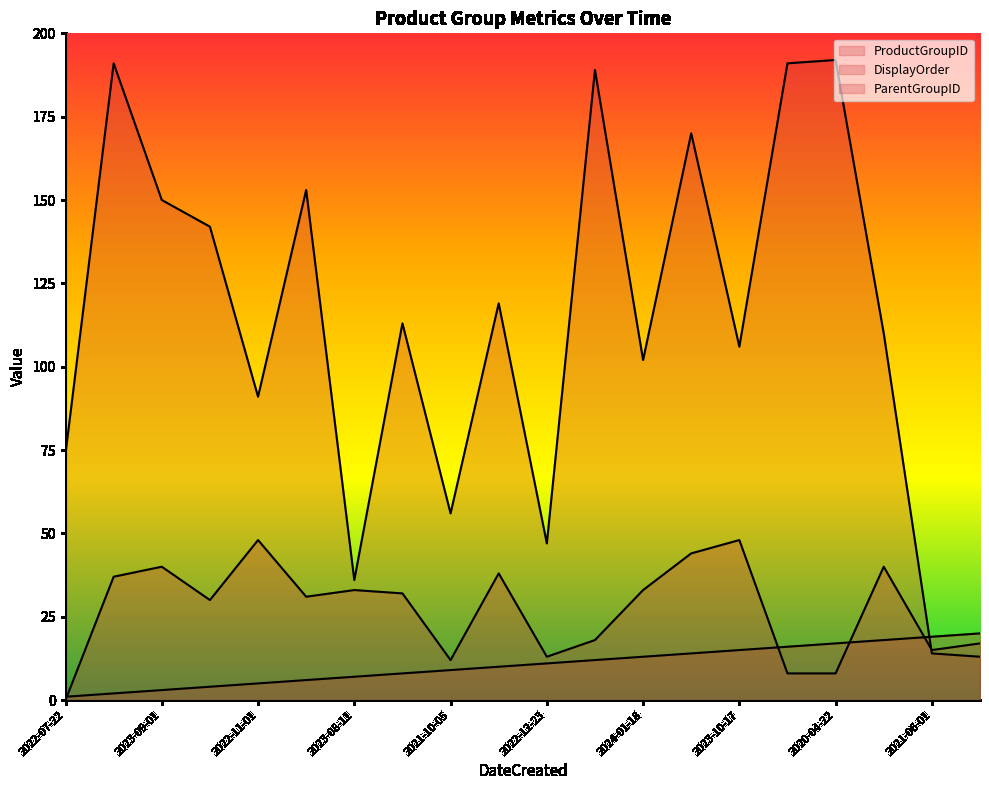

Reading right to left, list all the values displayed in this chart.

ProductGroupID: 20	19	18	17	16	15	14	13	12	11	10	9	8	7	6	5	4	3	2	1
DisplayOrder: 13	14	110	192	191	106	170	102	189	47	119	56	113	36	153	91	142	150	191	74
ParentGroupID: 17	15	40	8	8	48	44	33	18	13	38	12	32	33	31	48	30	40	37	0